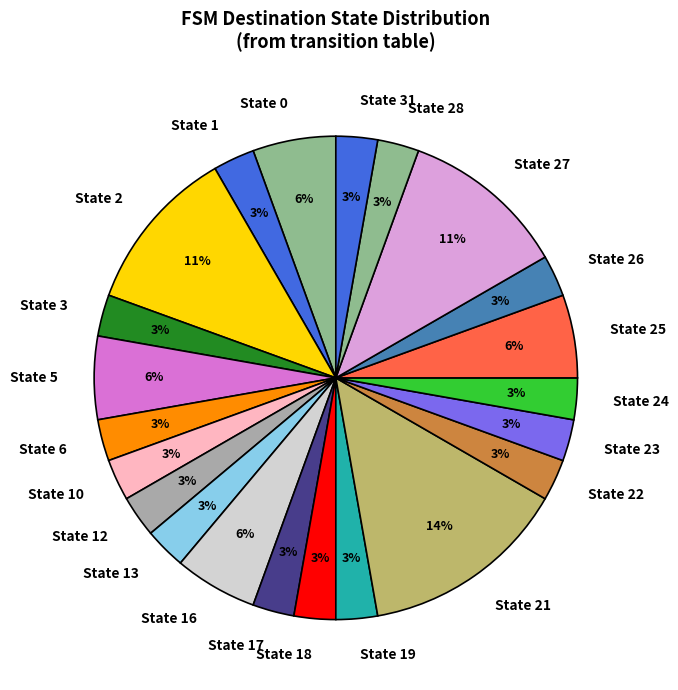

Does any single category account for the majority?

No